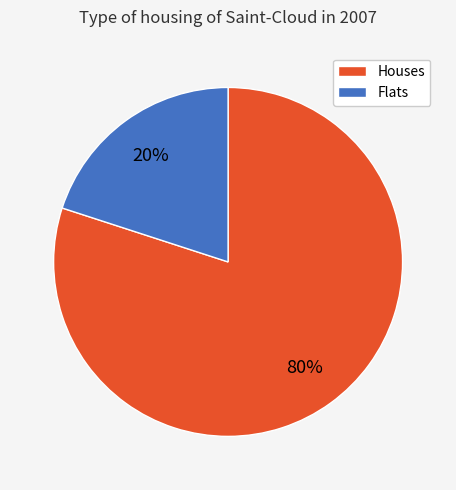

To the nearest percent, what is the average slice percentage?

50%